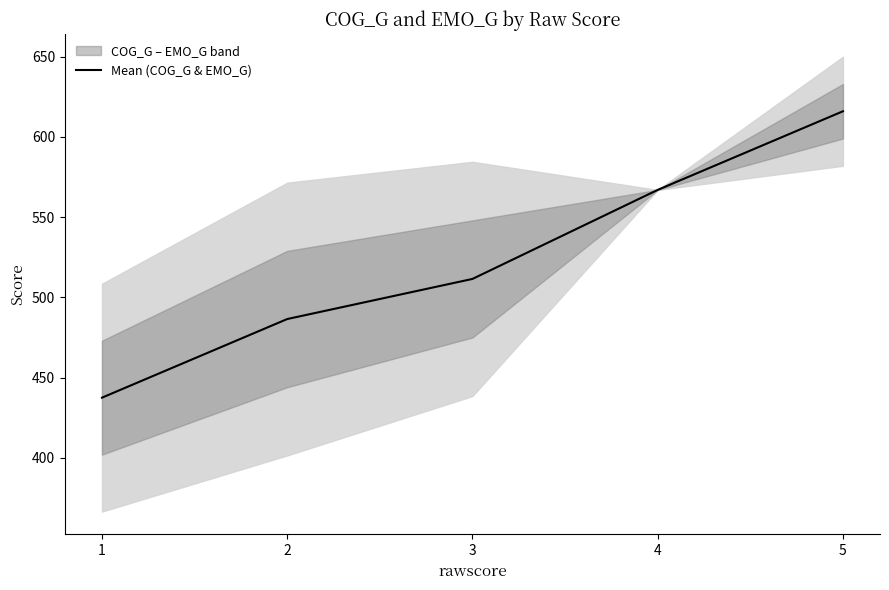

The value at 1 is 437.5. True or false?

True